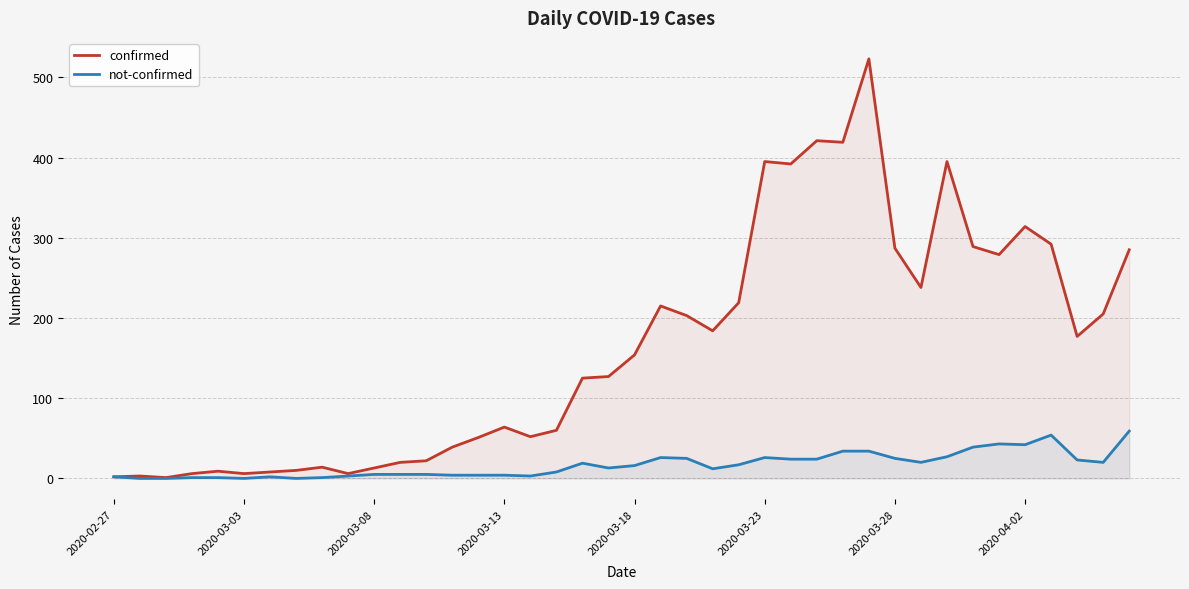

What is the greatest value displayed?

523